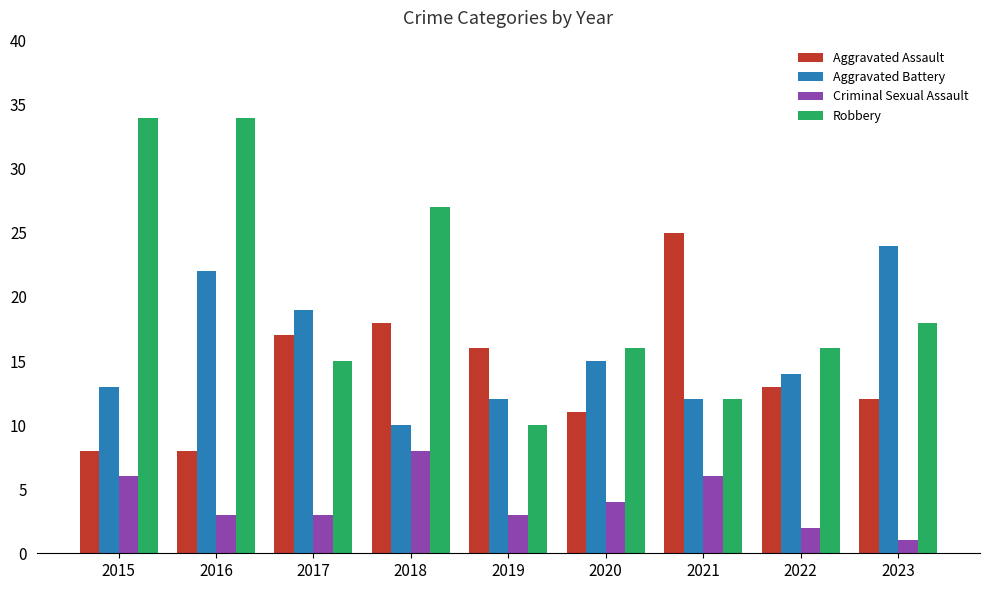

Which category has the lowest value across all series?

2023